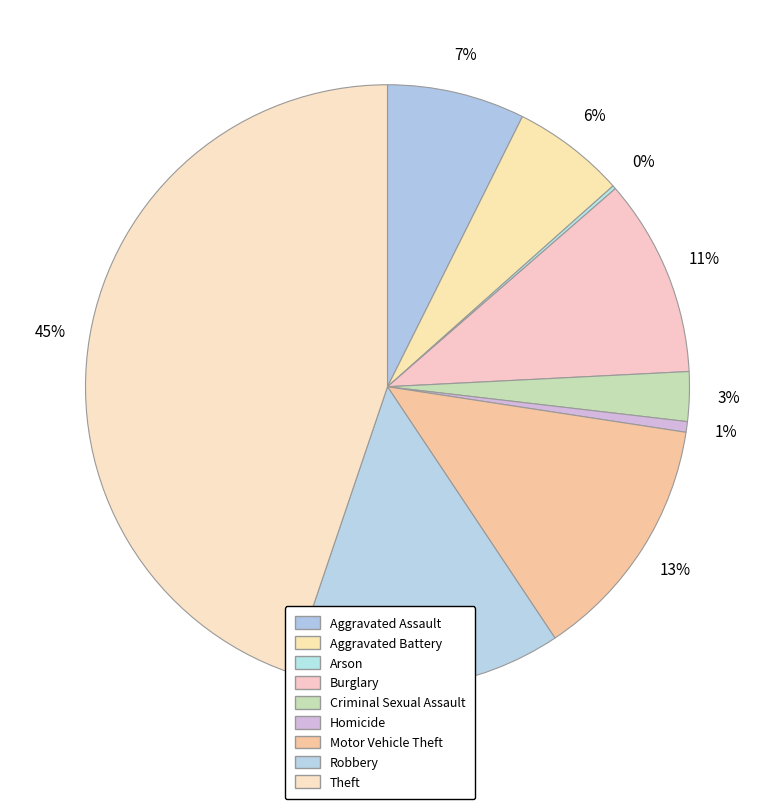

How many slices are in this pie chart?

9